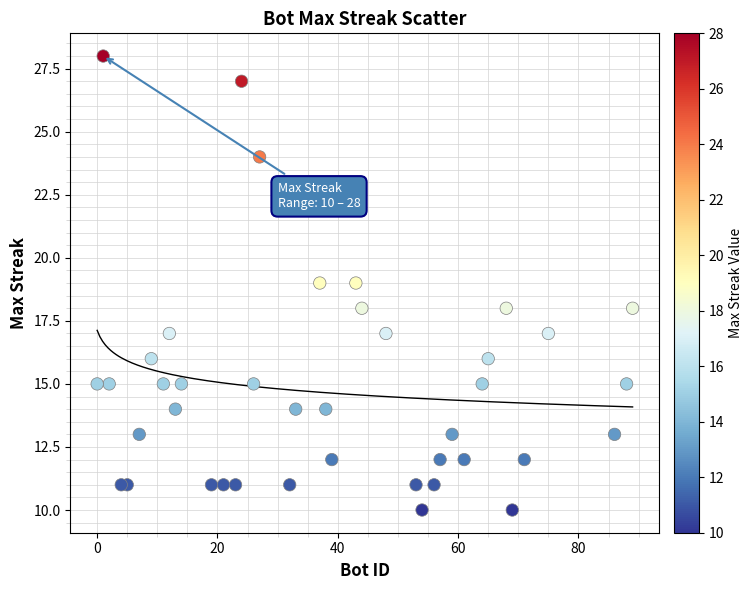

What is the range of Y values (max minus min)?

18